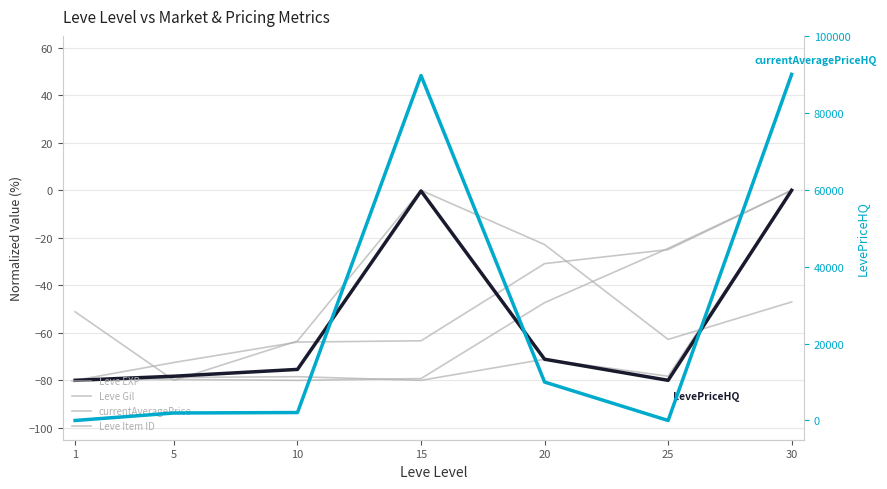

How many values in the Leve Gil series are below -63?

4